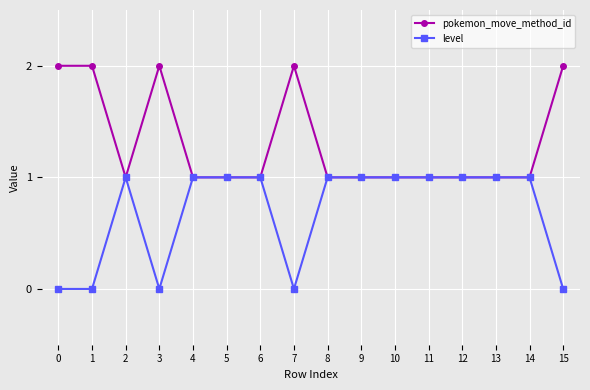

Read the level value at 13.

1